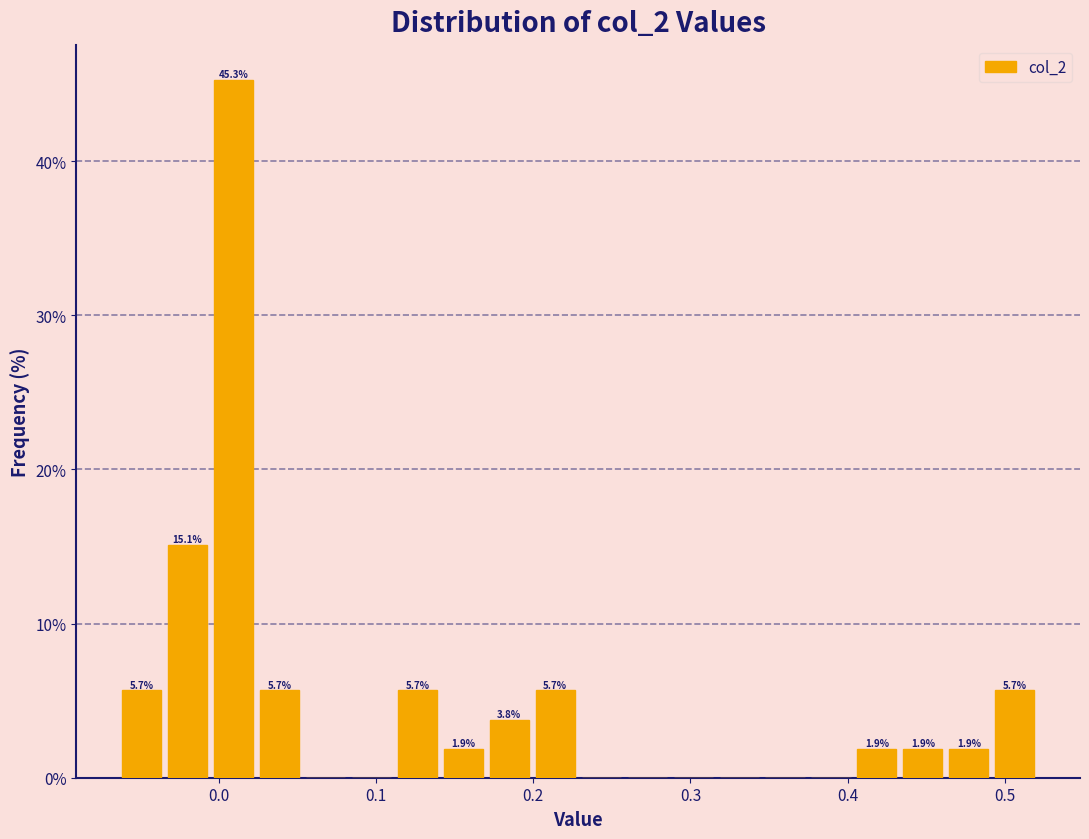

Read against the x-axis, roughly where is the centre of the tallest bar?

0.01